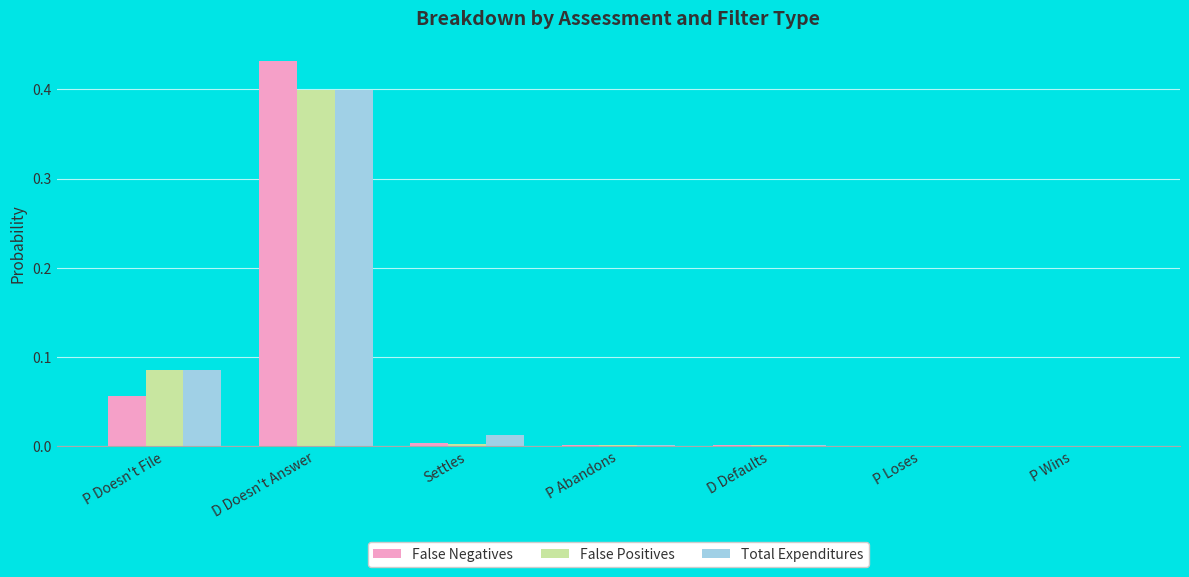

What are all the series names shown in the legend?

False Negatives, False Positives, Total Expenditures